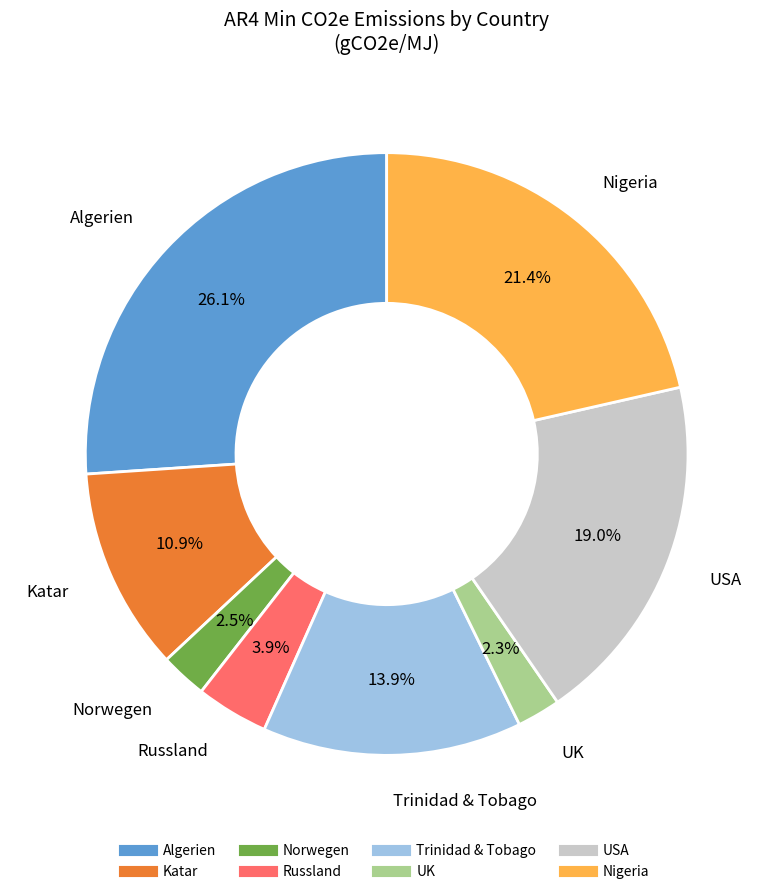

Combined, do Algerien and Norwegen account for over 50%?

No